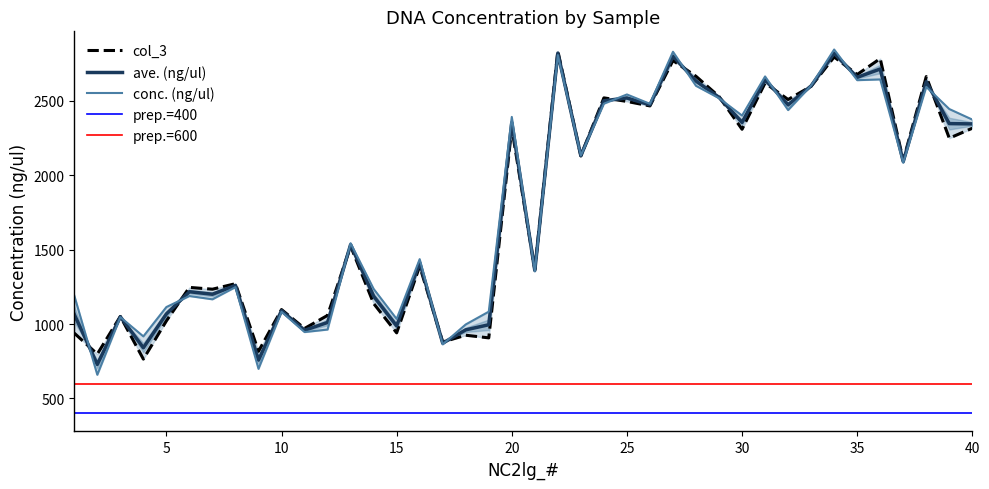

The value of col_3 at 25 is 3296.7. True or false?

False